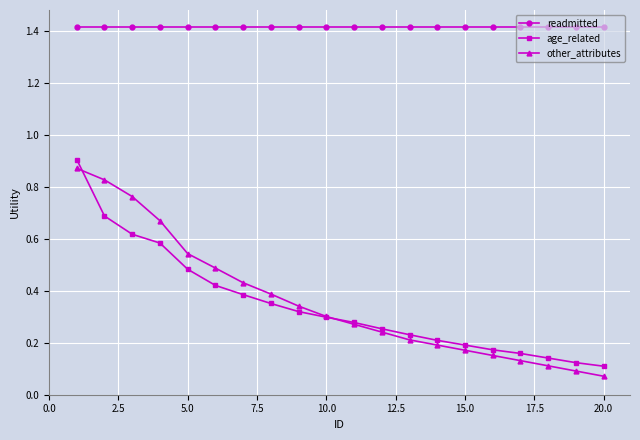

True or false: readmitted and other_attributes cross at least once.

False